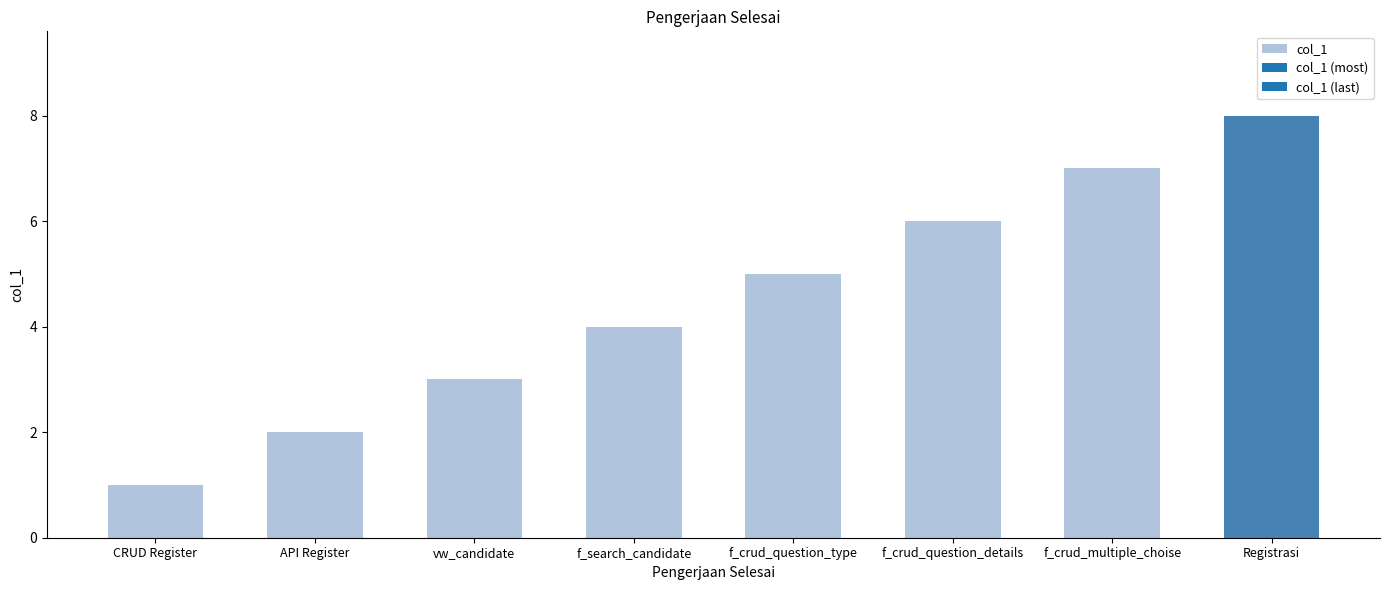

Rank the categories by value from lowest to highest.

CRUD Register, API Register, vw_candidate, f_search_candidate, f_crud_question_type, f_crud_question_details, f_crud_multiple_choise, Registrasi